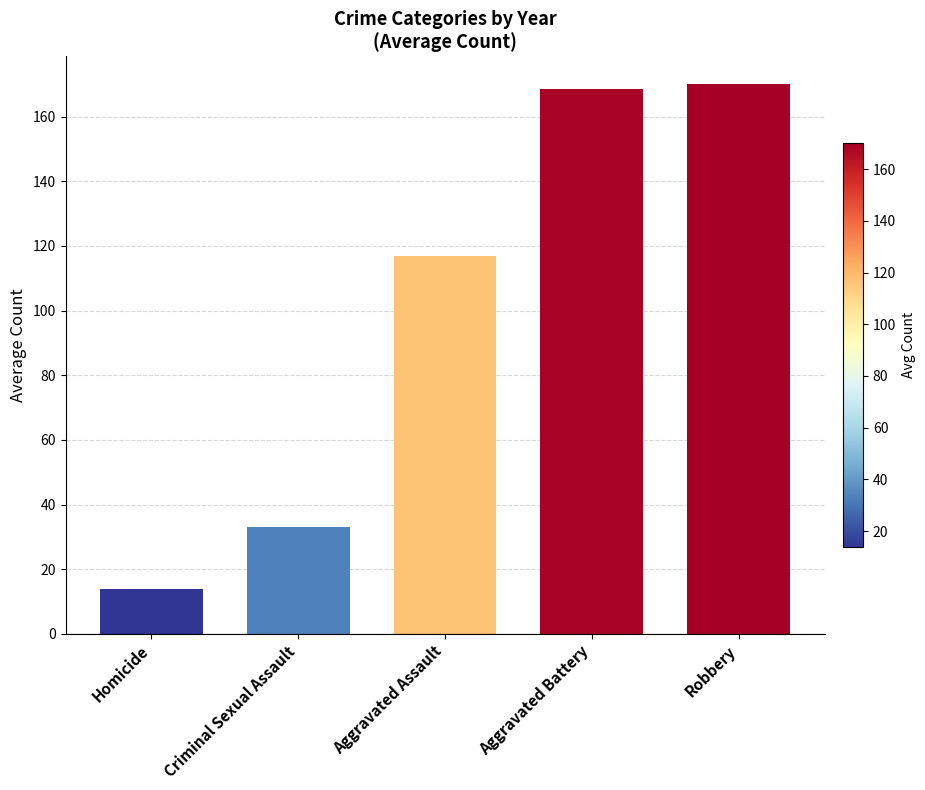

List the labels in order of value, largest first.

Robbery, Aggravated Battery, Aggravated Assault, Criminal Sexual Assault, Homicide